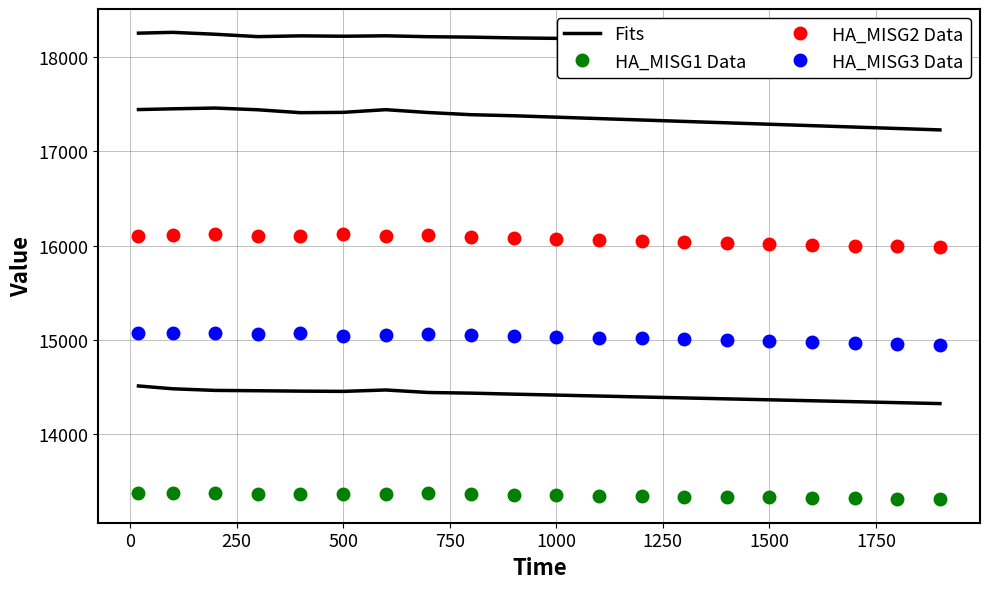

What is the difference between the maximum and minimum values in the HA_MISG3 Data series?

131.1